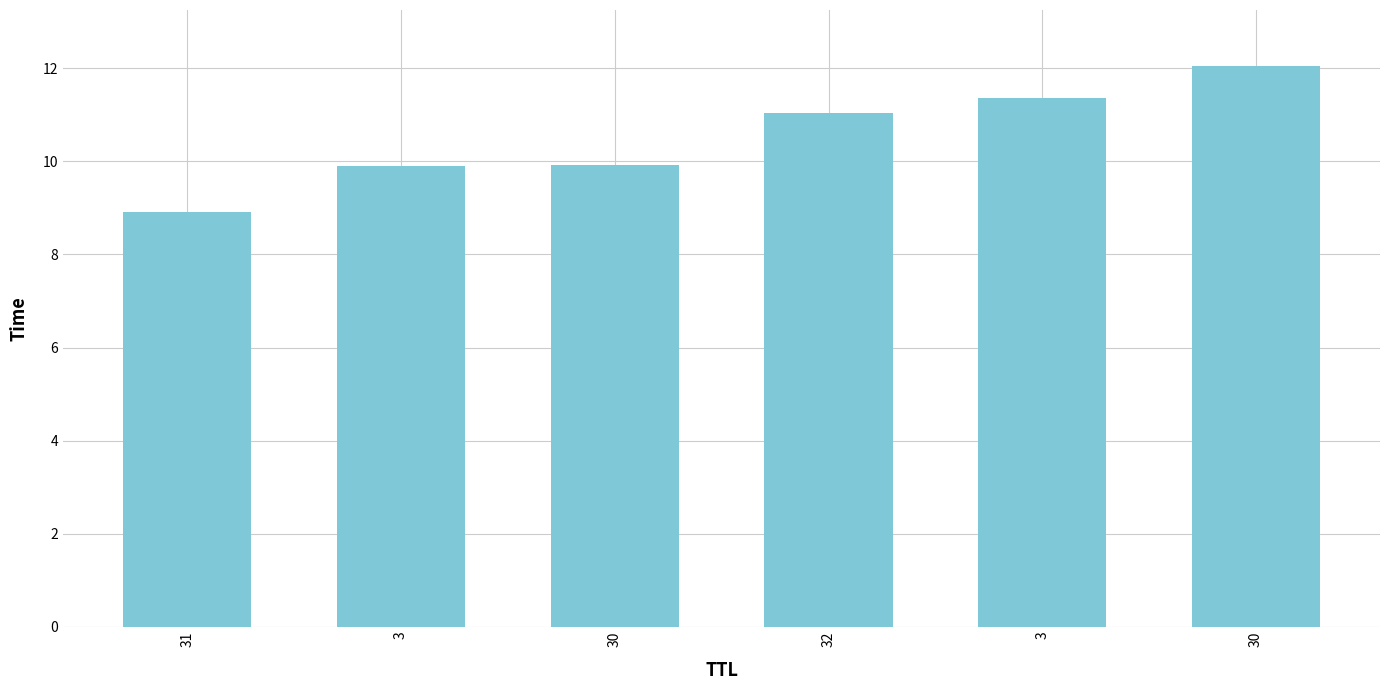

What is the value of the 1st bar from the left?

8.9